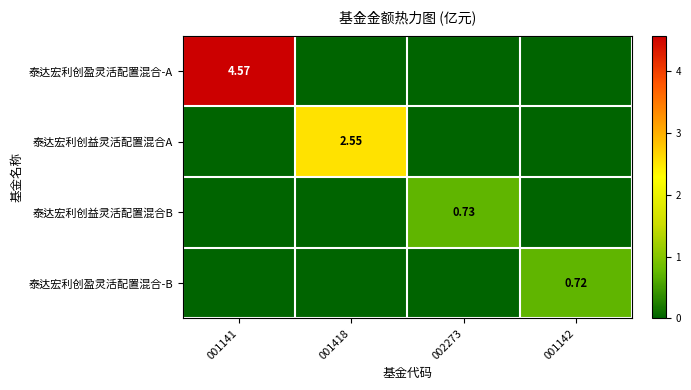

How many 泰达宏利创益灵活配置混合B values are between 0 and 1?

4